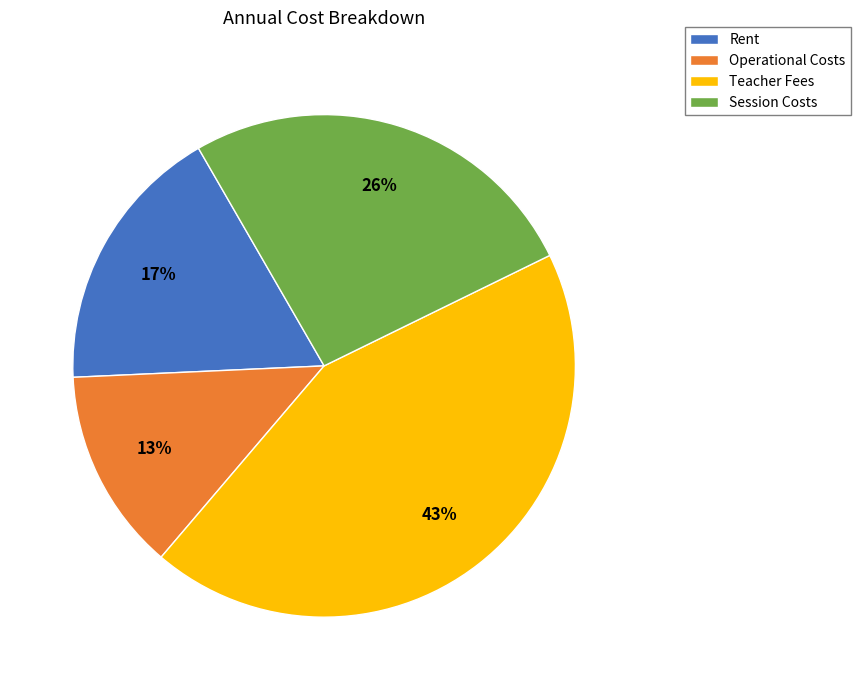

What is the smallest slice in the pie chart?

Operational Costs